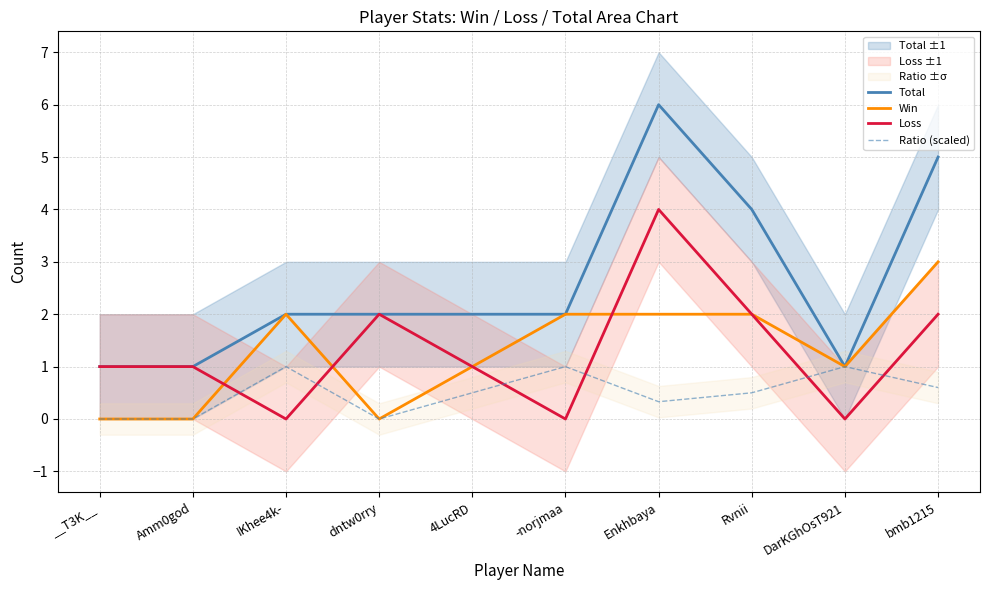

How many distinct data groups are displayed?

4